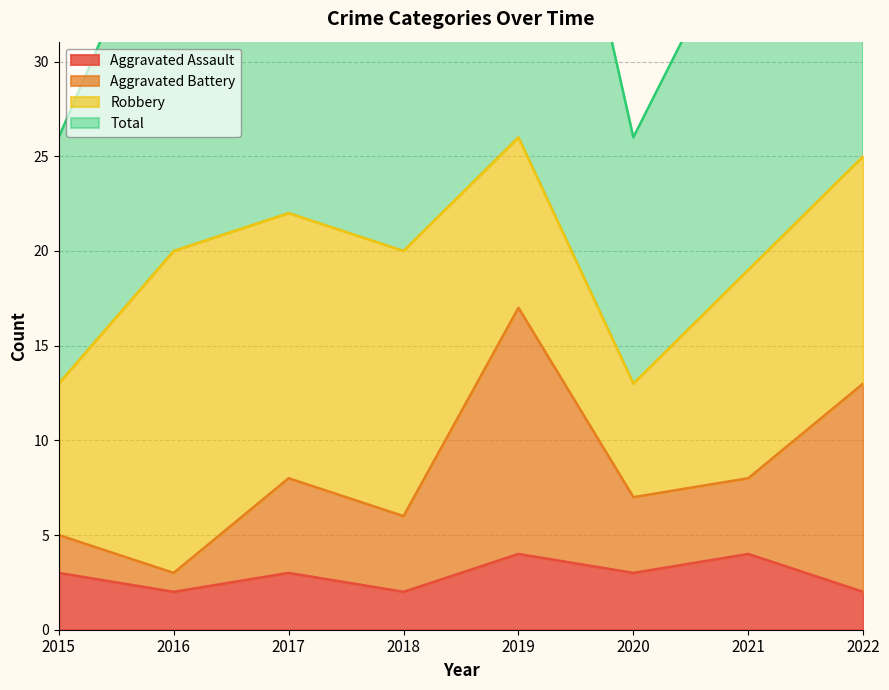

True or false: Aggravated Assault has a value of 5 at 2015.

False